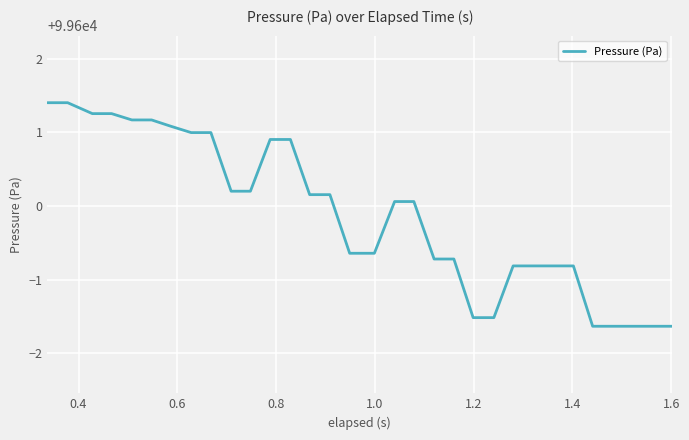

What is the minimum value shown in the chart?

99598.4